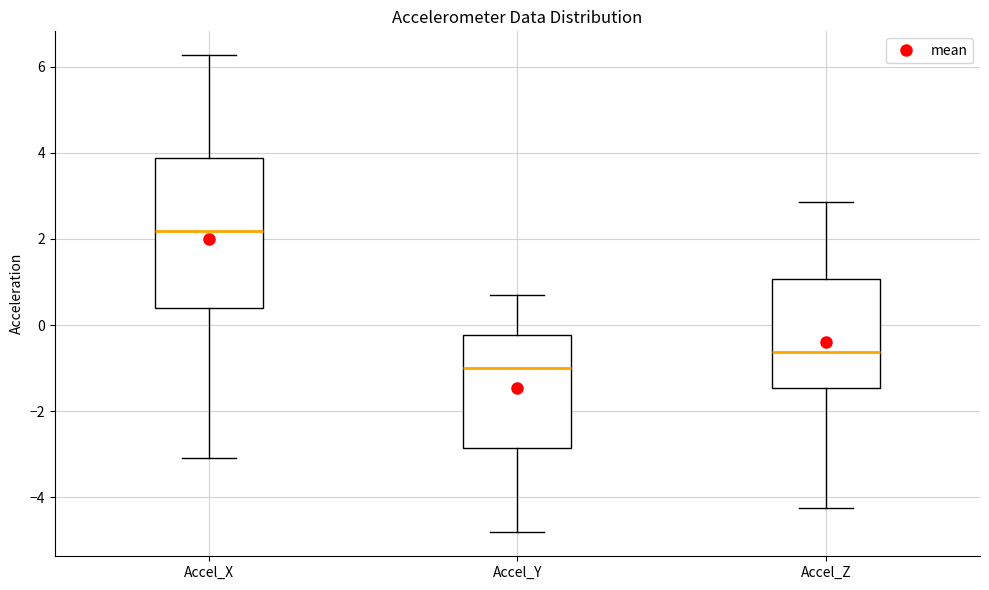

Reading left to right, read every box against the y-axis: the position of its median line, the range the box covers, and the ends of its whiskers. The values are not printed on the chart, so give them approximately, as read against the axis.

Accel_X: median 2.2, box 0.4 to 3.8, whiskers -3.0 to 6.2
Accel_Y: median -1.0, box -2.8 to -0.2, whiskers -4.8 to 0.6
Accel_Z: median -0.6, box -1.4 to 1.0, whiskers -4.2 to 2.8